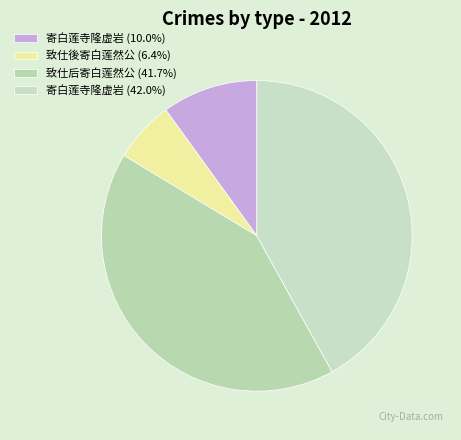

How many slices are in this pie chart?

4